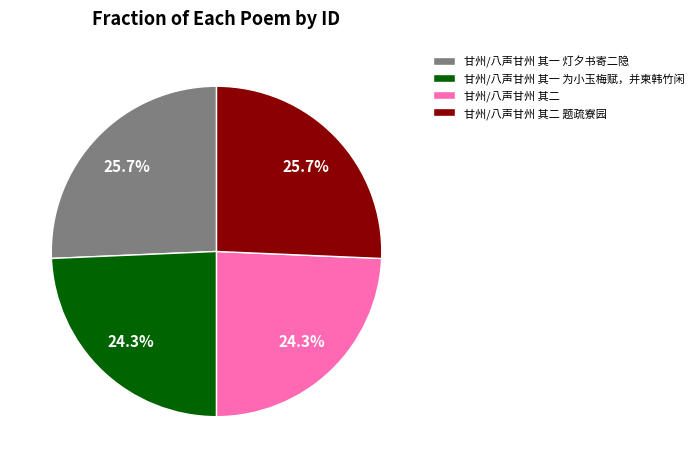

Is it true that 甘州/八声甘州 其一 为小玉梅赋，并柬韩竹闲 is 24% of the pie?

True